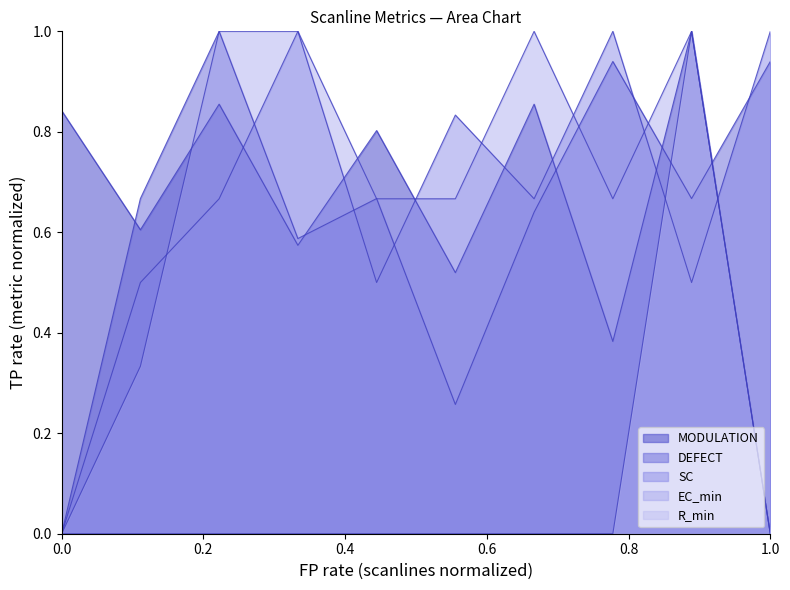

Reading left to right, what are all the values shown in this chart?

MODULATION: 0.8	0.6	0.9	0.6	0.8	0.5	0.9	0.4	1.0	0.0
DEFECT: 0.0	0.7	1.0	0.6	0.7	0.3	0.6	0.9	0.7	0.9
SC: 0.0	0.5	0.7	1.0	0.5	0.8	0.7	1.0	0.5	1.0
EC_min: 0.0	0.3	1.0	1.0	0.7	0.7	1.0	0.7	1.0	0.0
R_min: 0.0	0.0	0.0	0.0	0.0	0.0	0.0	0.0	1.0	0.0